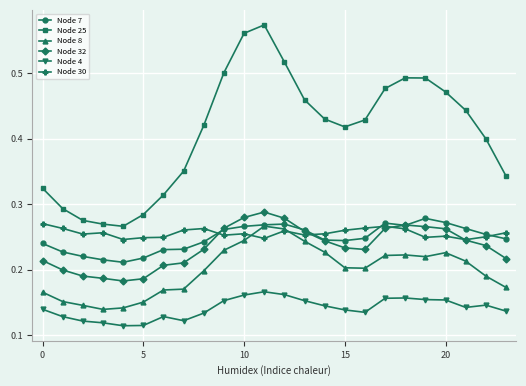

In Node 25, how many points are higher than both neighbors (excluding endpoints)?

2